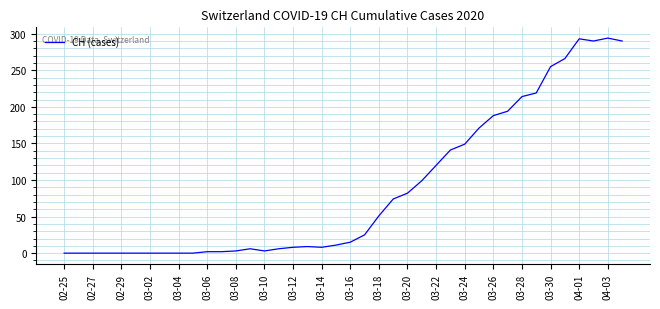

What is the maximum value shown in the chart?

294